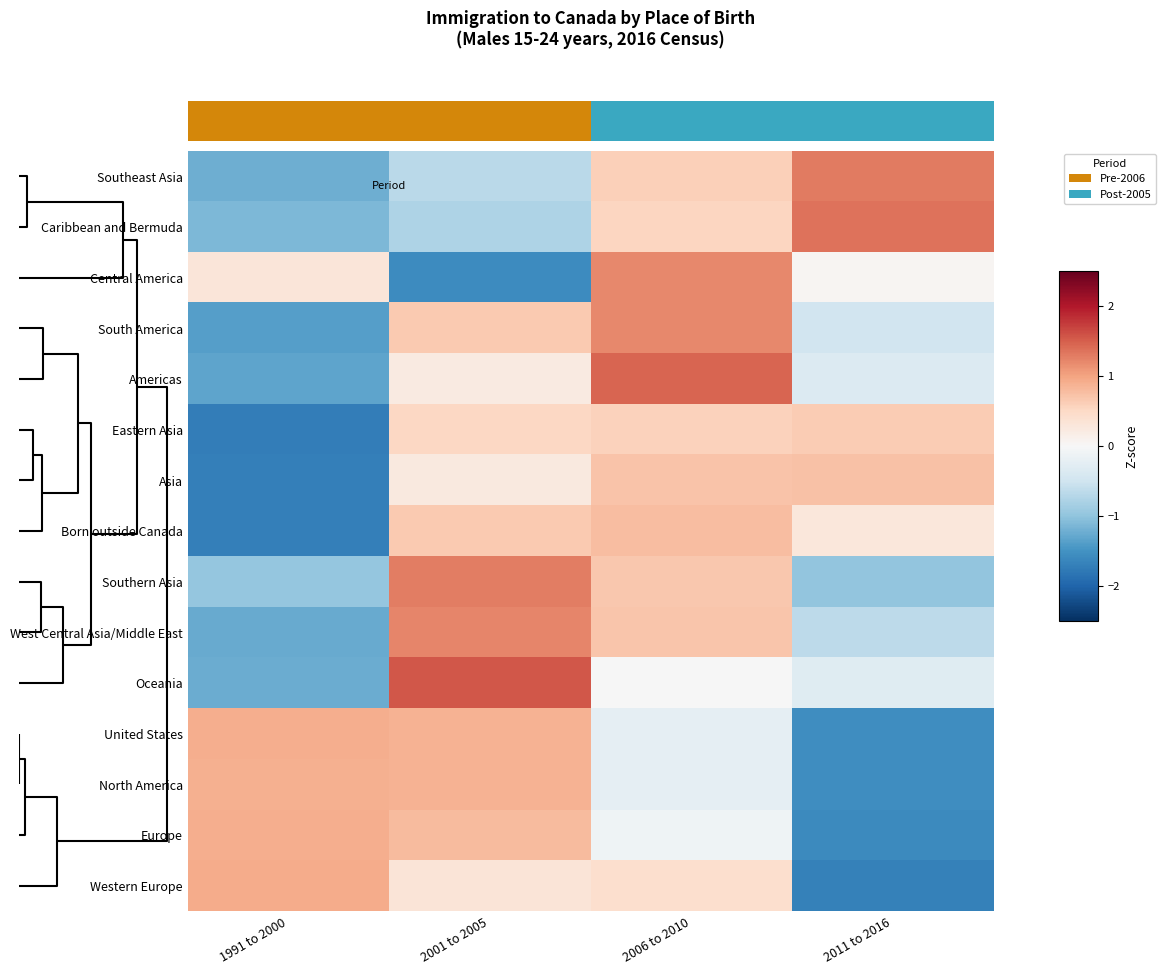

Reading left to right, transcribe all the data shown in this chart.

Western Europe: 1991 to 2000=0.9	2001 to 2005=0.3	2006 to 2010=0.4	2011 to 2016=-1.7
Europe: 1991 to 2000=0.9	2001 to 2005=0.8	2006 to 2010=-0.1	2011 to 2016=-1.6
North America: 1991 to 2000=0.9	2001 to 2005=0.9	2006 to 2010=-0.2	2011 to 2016=-1.5
United States: 1991 to 2000=0.9	2001 to 2005=0.9	2006 to 2010=-0.2	2011 to 2016=-1.5
Oceania: 1991 to 2000=-1.2	2001 to 2005=1.5	2006 to 2010=-0.0	2011 to 2016=-0.3
West Central Asia/Middle East: 1991 to 2000=-1.3	2001 to 2005=1.2	2006 to 2010=0.7	2011 to 2016=-0.6
Southern Asia: 1991 to 2000=-1.0	2001 to 2005=1.3	2006 to 2010=0.7	2011 to 2016=-1.0
Born outside Canada: 1991 to 2000=-1.7	2001 to 2005=0.6	2006 to 2010=0.8	2011 to 2016=0.3
Asia: 1991 to 2000=-1.7	2001 to 2005=0.3	2006 to 2010=0.7	2011 to 2016=0.7
Eastern Asia: 1991 to 2000=-1.7	2001 to 2005=0.5	2006 to 2010=0.6	2011 to 2016=0.6
Americas: 1991 to 2000=-1.3	2001 to 2005=0.2	2006 to 2010=1.4	2011 to 2016=-0.3
South America: 1991 to 2000=-1.4	2001 to 2005=0.7	2006 to 2010=1.2	2011 to 2016=-0.5
Central America: 1991 to 2000=0.3	2001 to 2005=-1.6	2006 to 2010=1.2	2011 to 2016=0.1
Caribbean and Bermuda: 1991 to 2000=-1.1	2001 to 2005=-0.8	2006 to 2010=0.5	2011 to 2016=1.4
Southeast Asia: 1991 to 2000=-1.2	2001 to 2005=-0.7	2006 to 2010=0.6	2011 to 2016=1.3